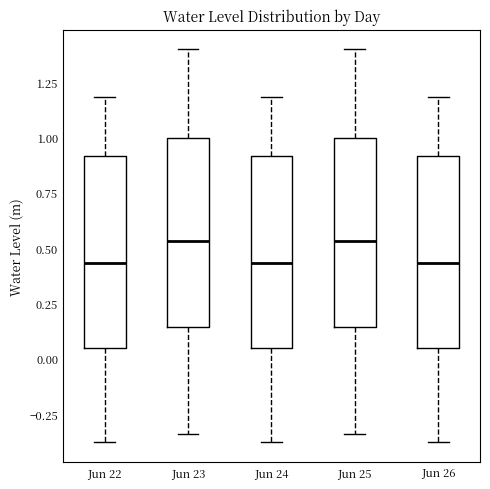

Reading left to right, read every box against the y-axis: the position of its median line, the range the box covers, and the ends of its whiskers. The values are not printed on the chart, so give them approximately, as read against the axis.

Jun 22: median 0.45, box 0.05 to 0.90, whiskers -0.40 to 1.20
Jun 23: median 0.55, box 0.15 to 1.00, whiskers -0.35 to 1.40
Jun 24: median 0.45, box 0.05 to 0.90, whiskers -0.40 to 1.20
Jun 25: median 0.55, box 0.15 to 1.00, whiskers -0.35 to 1.40
Jun 26: median 0.45, box 0.05 to 0.90, whiskers -0.40 to 1.20